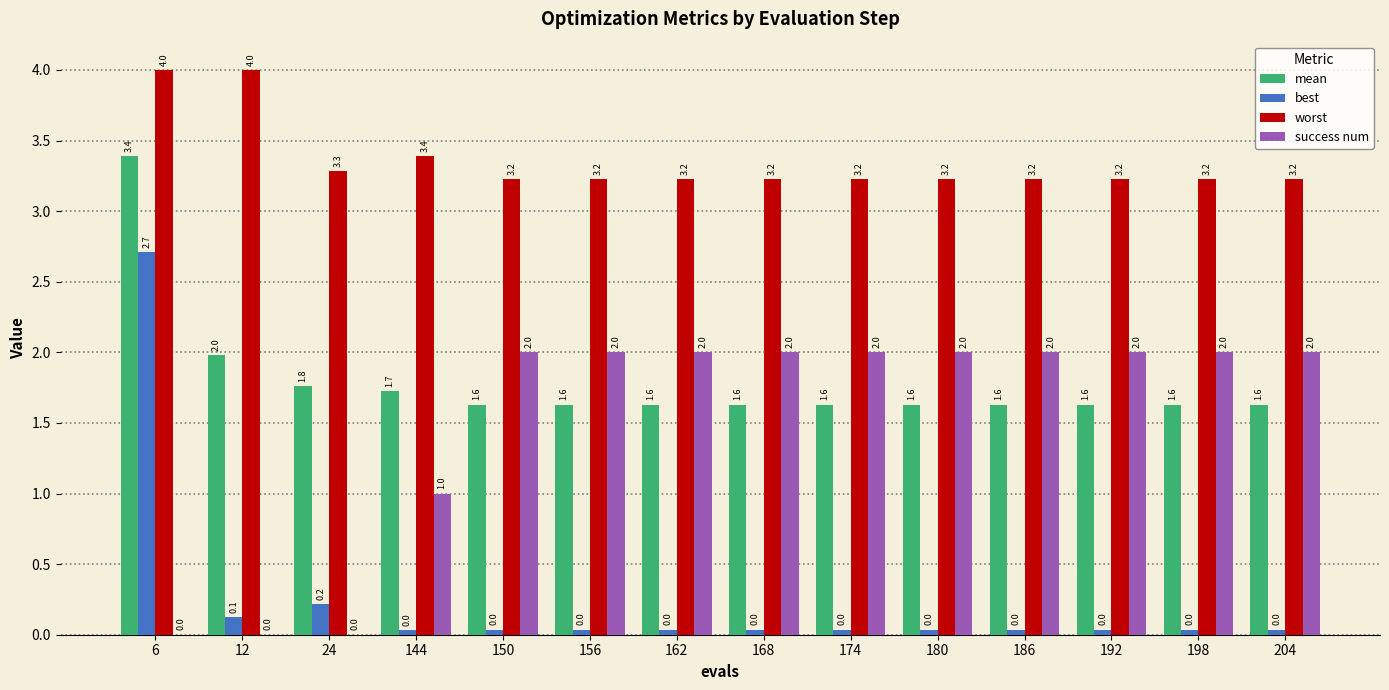

Which series has the largest total across all categories?

worst